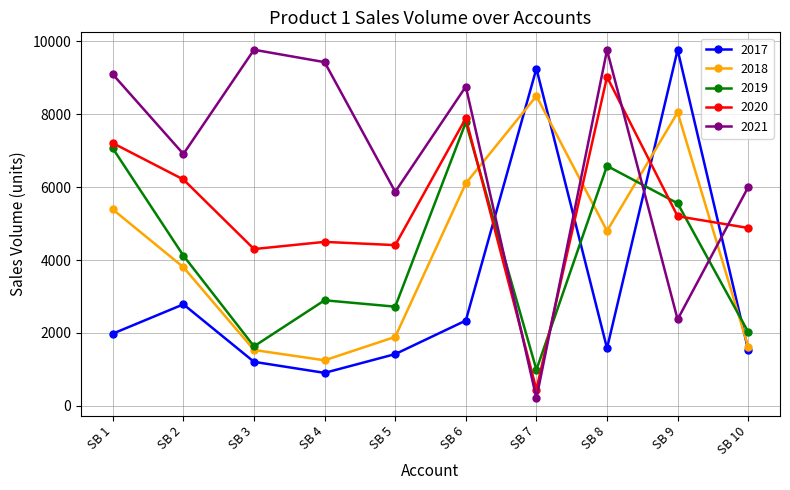

How many intersections are there between 2017 and 2019?

4